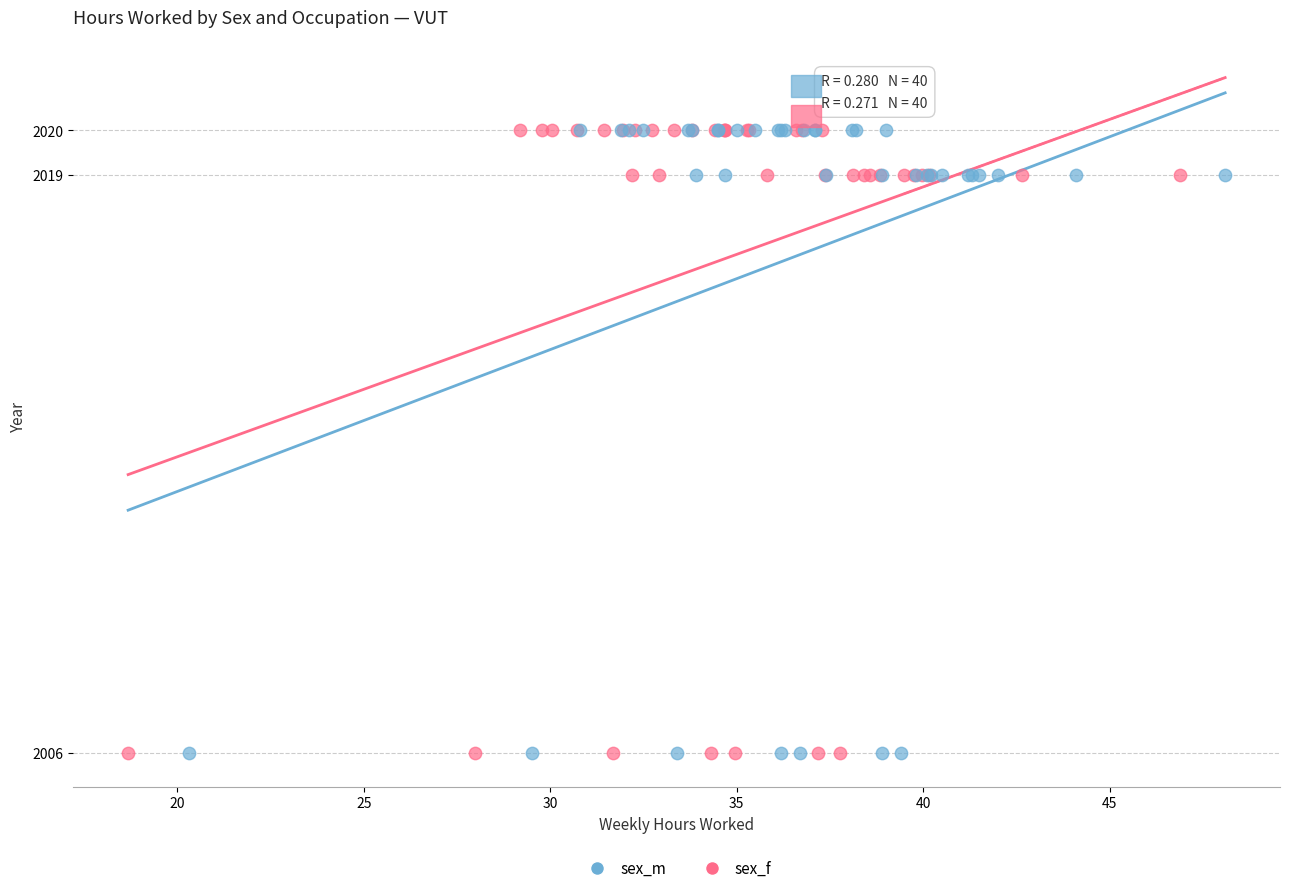

What are all the series names shown in the legend?

sex_m, sex_f